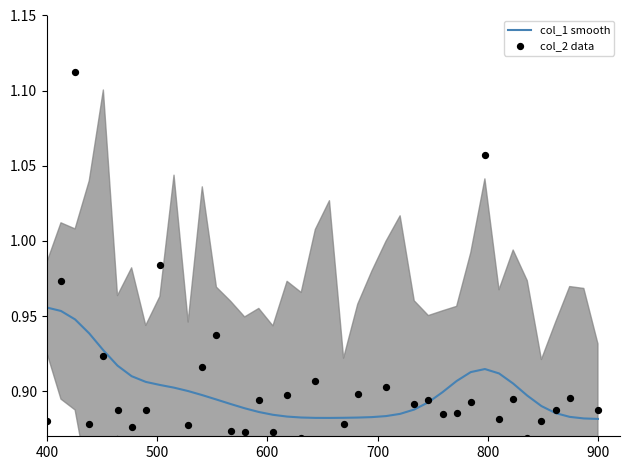

Which series has the widest spread of Y values?

col_2 data